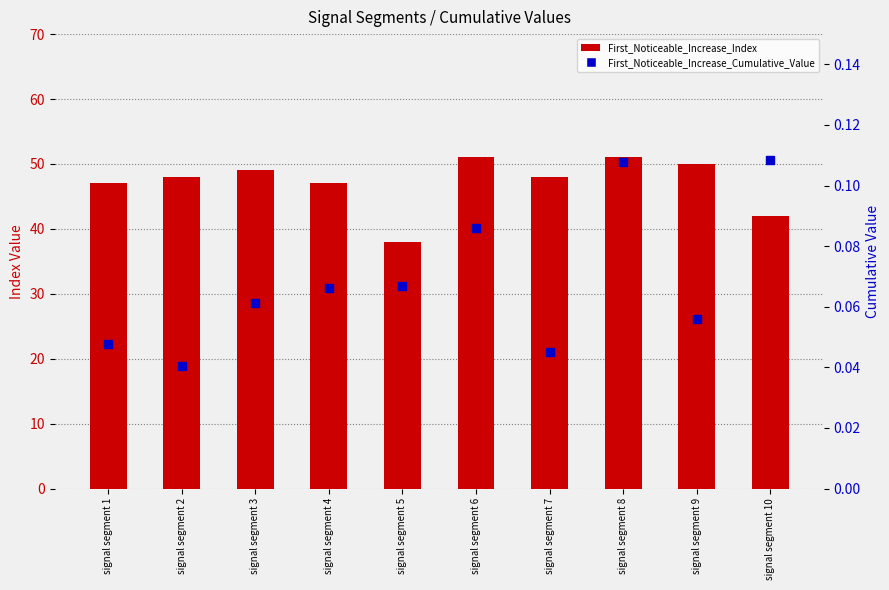

What are all the series names shown in the legend?

First_Noticeable_Increase_Index, First_Noticeable_Increase_Cumulative_Value